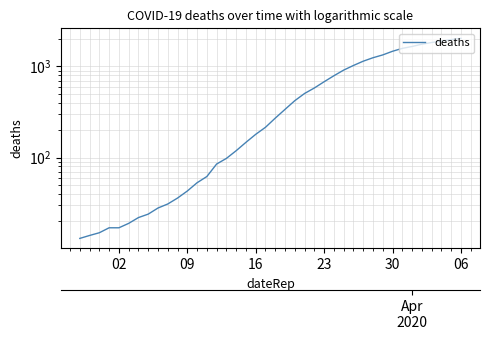

The chart shows a value of 92 at 20. True or false?

False